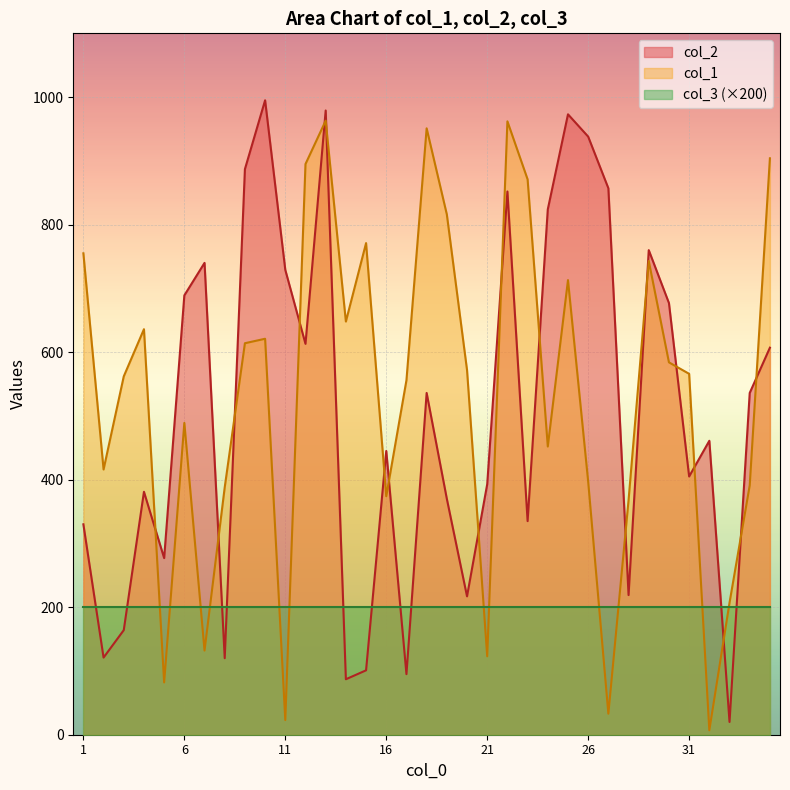

True or false: col_1 has a value of 963 at 13.

True